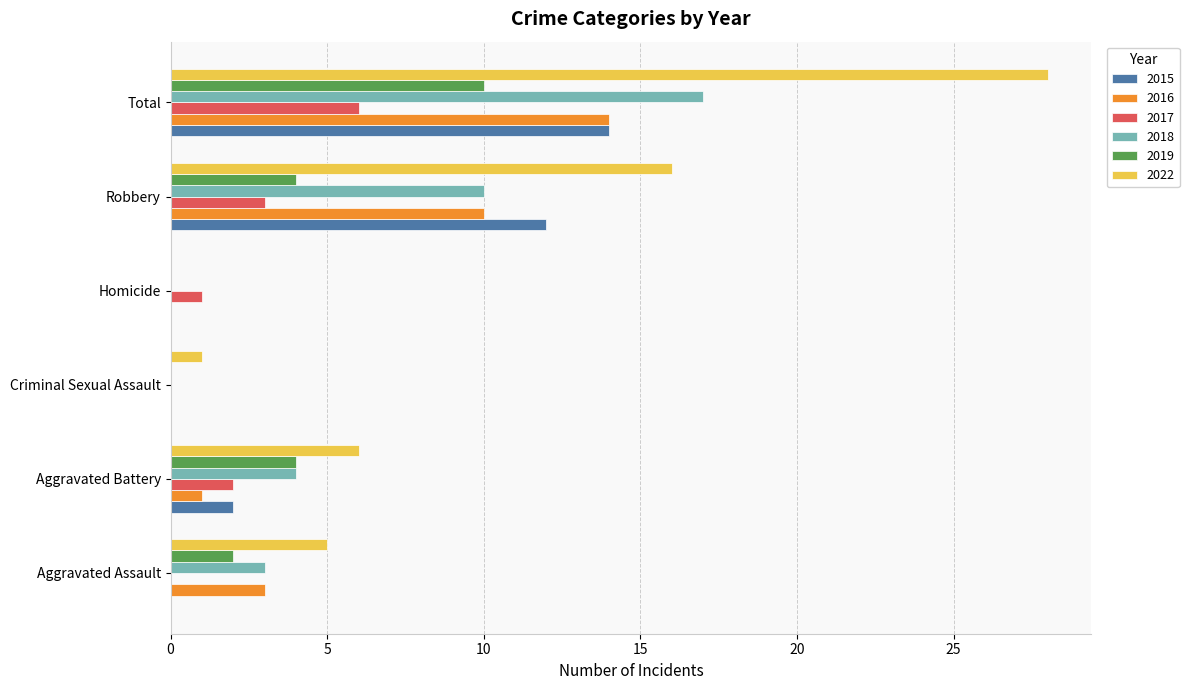

Is it true that 2018 equals 0 at Criminal Sexual Assault?

True